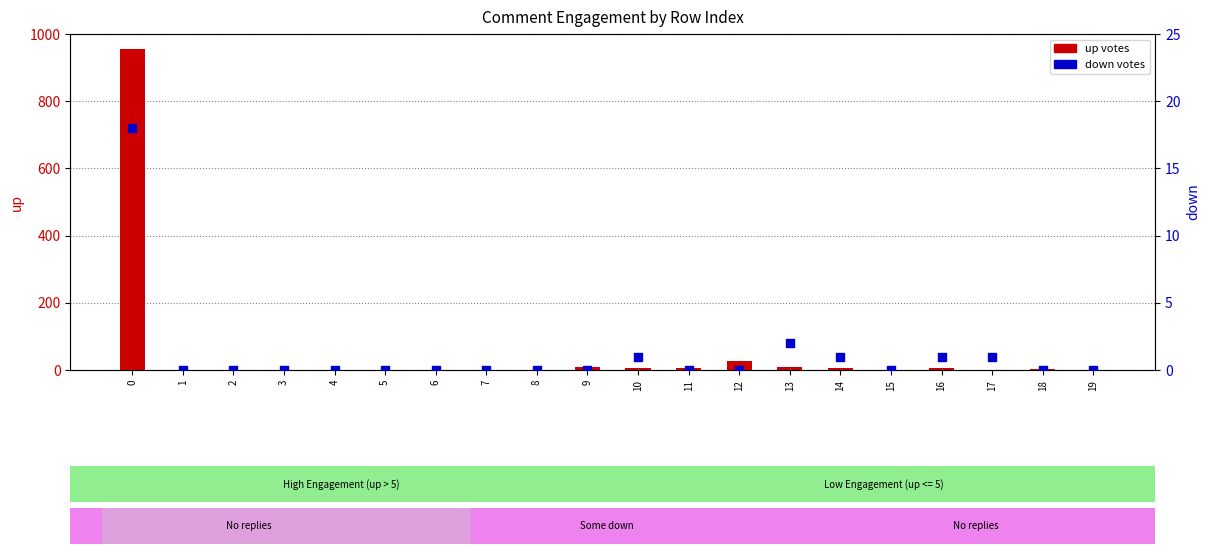

At how many categories does at least one series exceed 429?

1